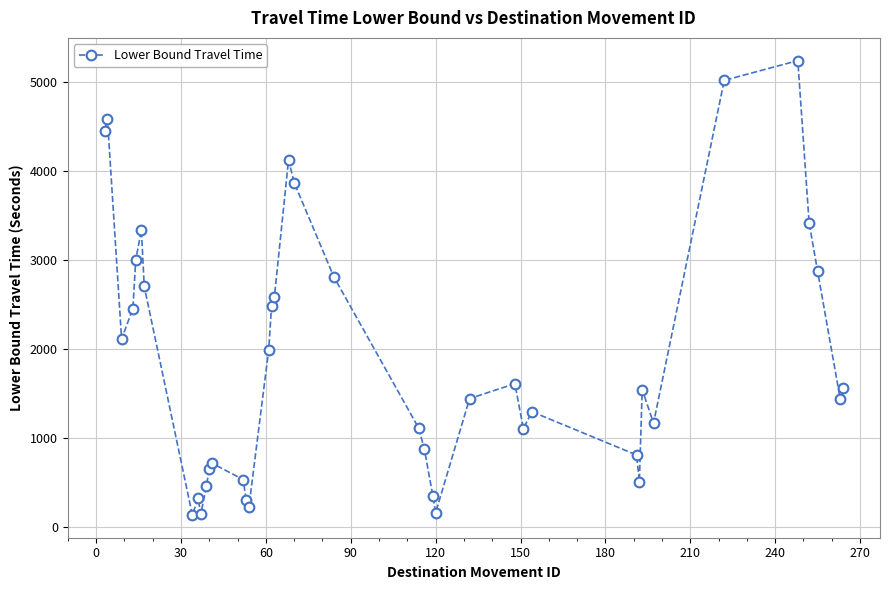

What is the value of the 6th point from the left?

3342